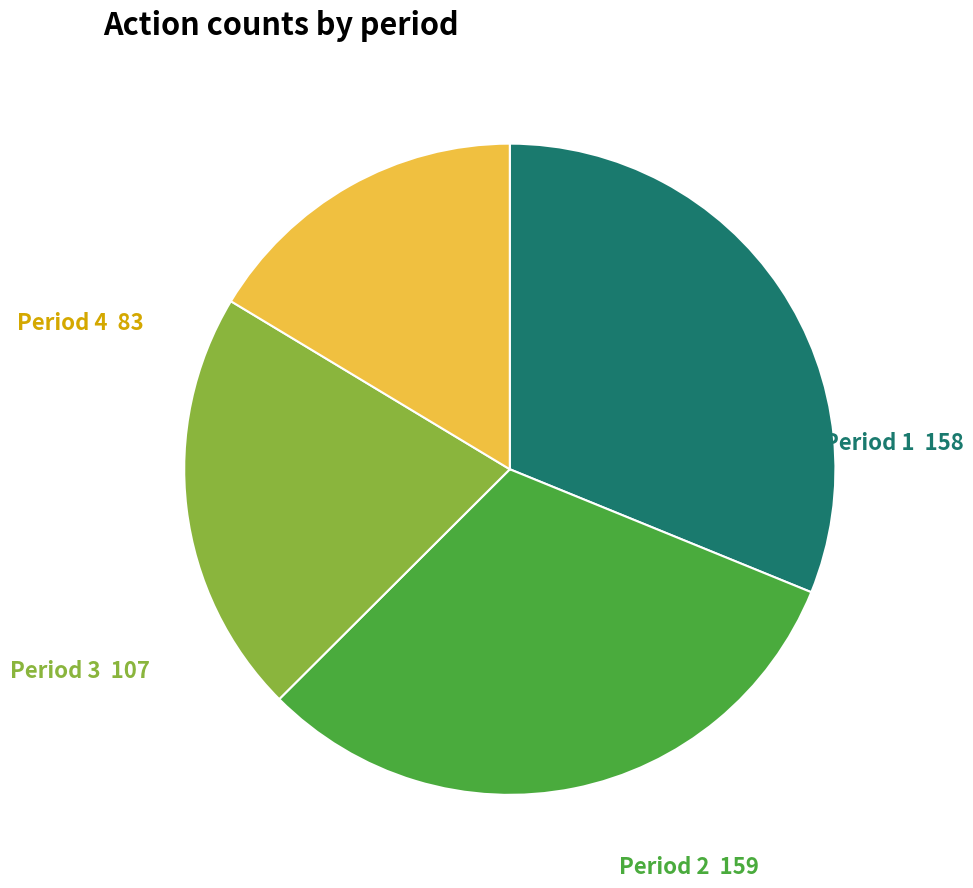

Which category has the smallest portion of the pie?

Period 4